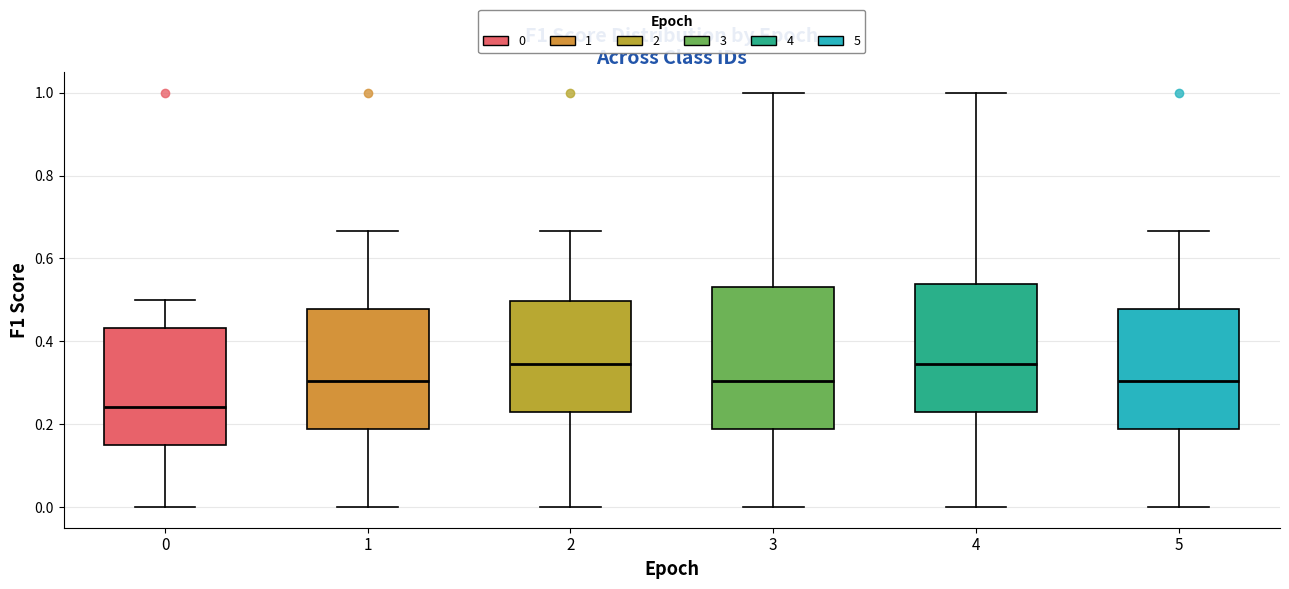

Which box is the tallest, from its lower edge to its upper edge?

3